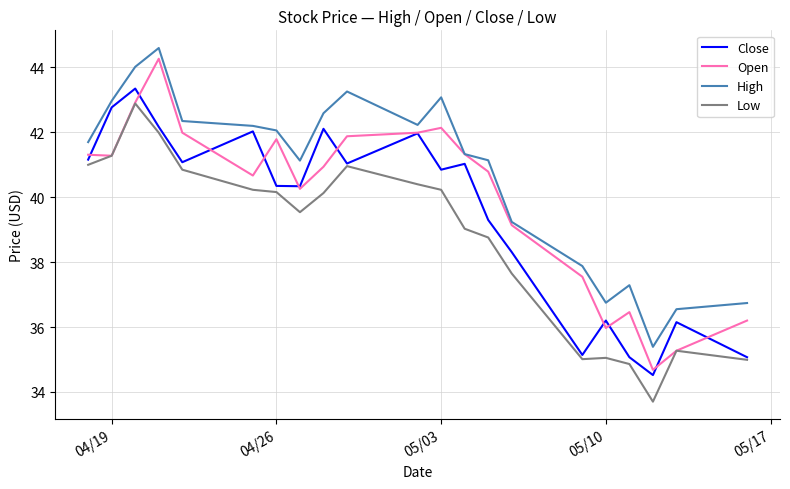

What is the smallest value displayed?

33.7